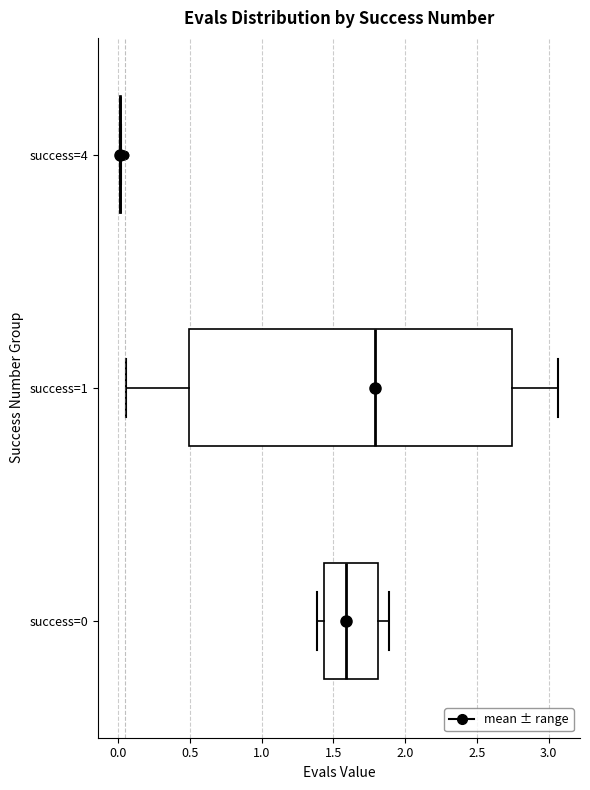

Which box is the widest, from its left edge to its right edge?

success=1